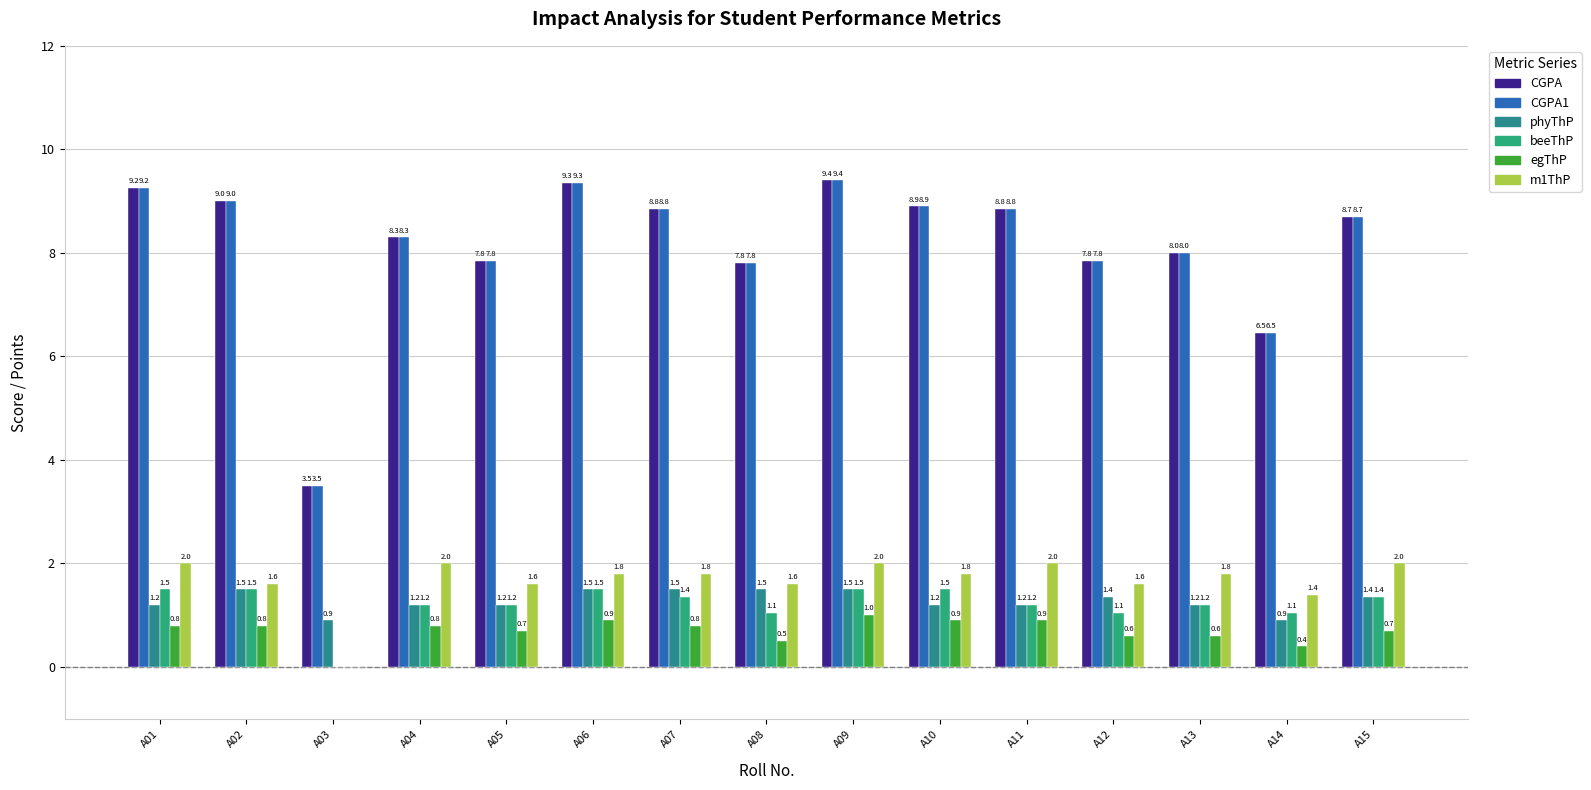

How many groups of bars are there?

15